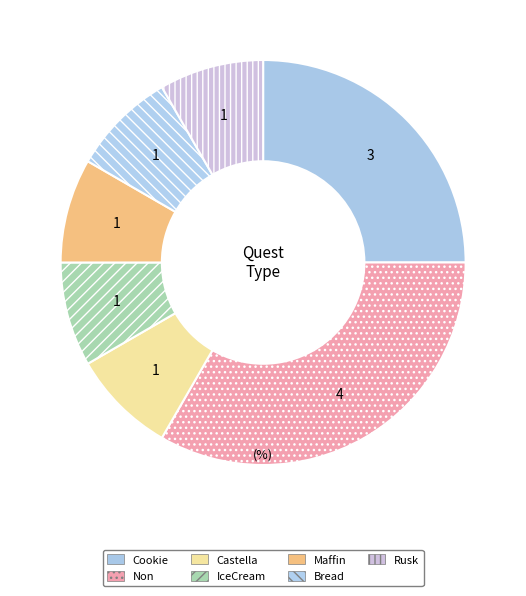

True or false: IceCream accounts for 8% of the total.

True